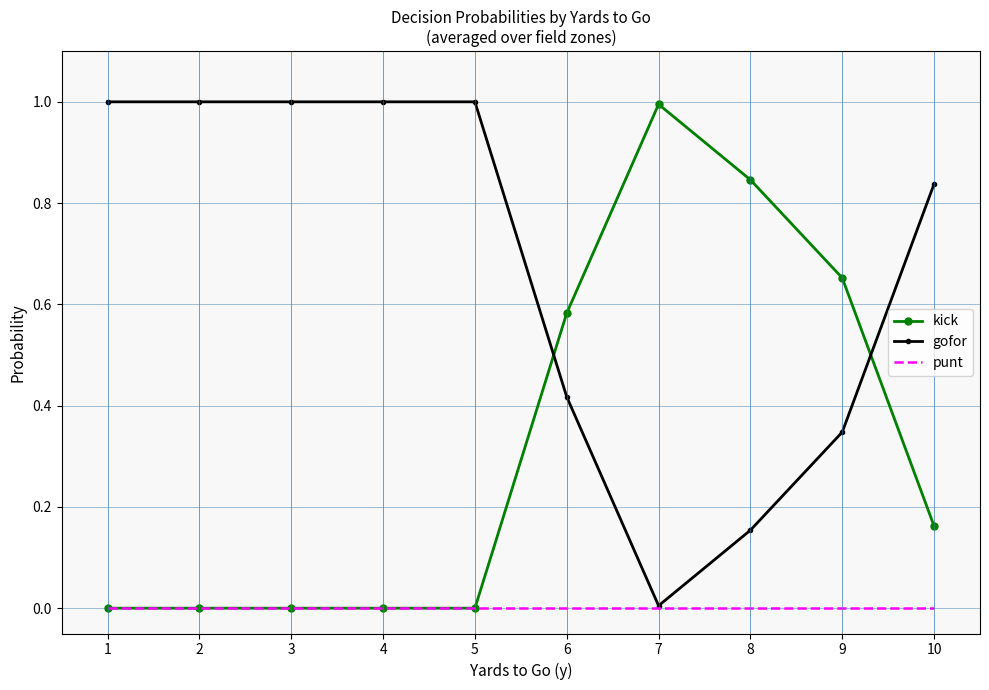

True or false: gofor has a value of 0.6 at 3.

False